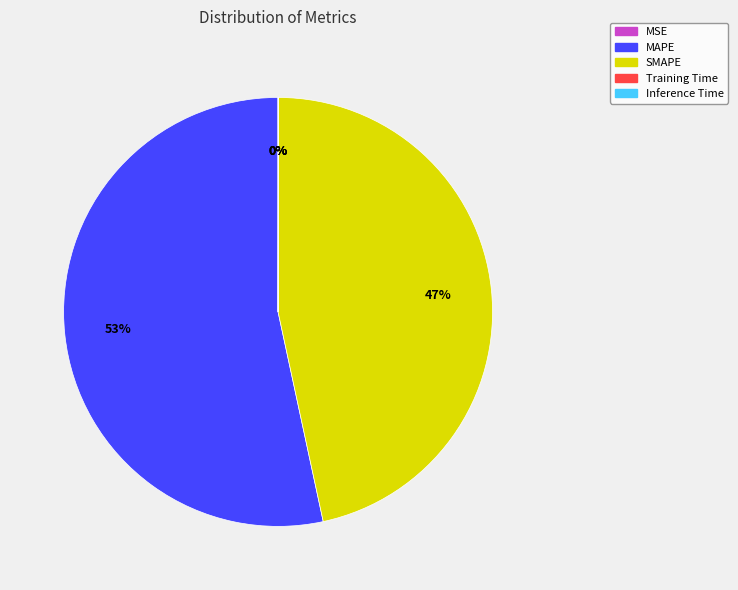

Is it true that MAPE is 40% of the pie?

False